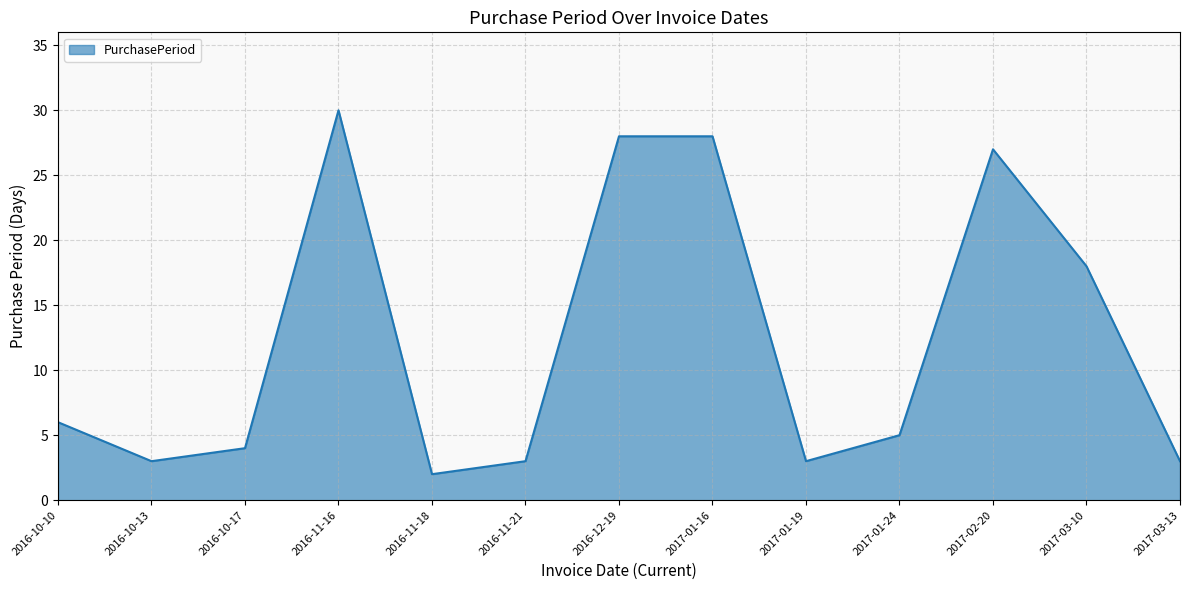

What is the difference between the maximum and second lowest values?

27